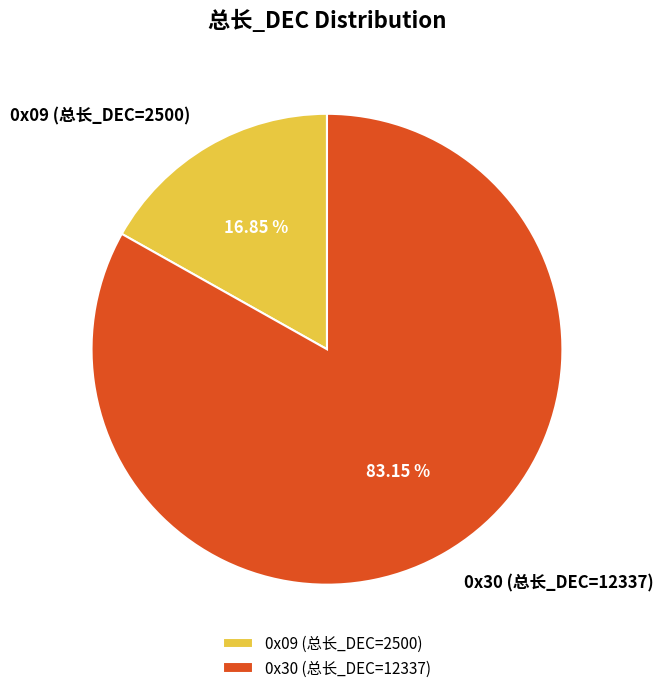

Does any single category account for the majority?

Yes